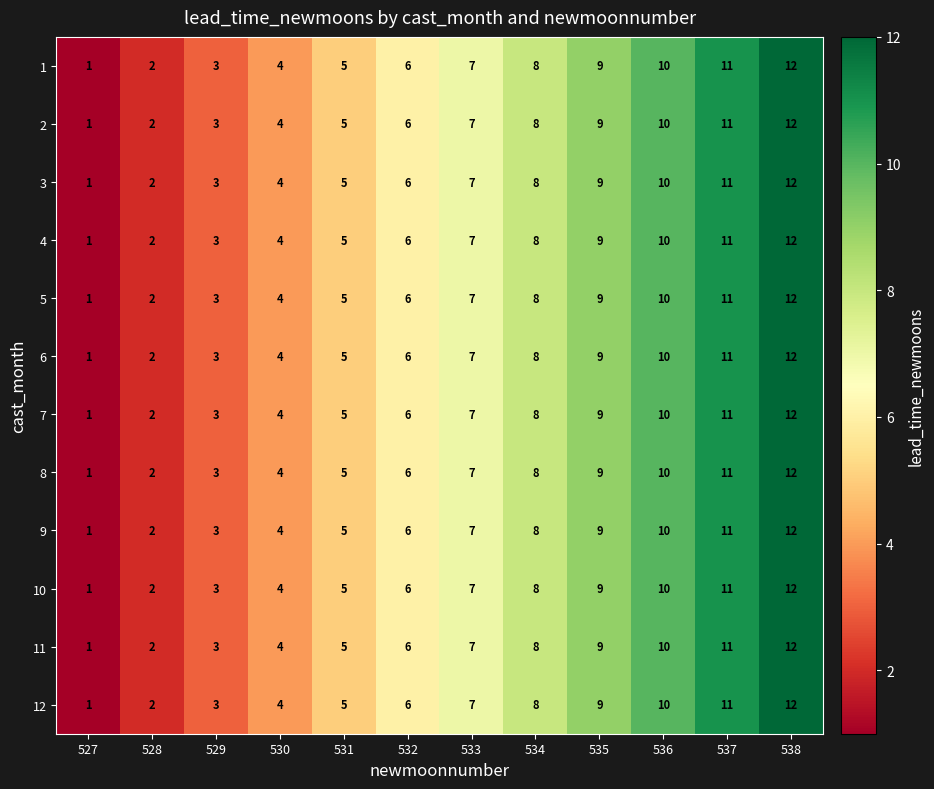

True or false: 12 has a value of 10 at 536.

True